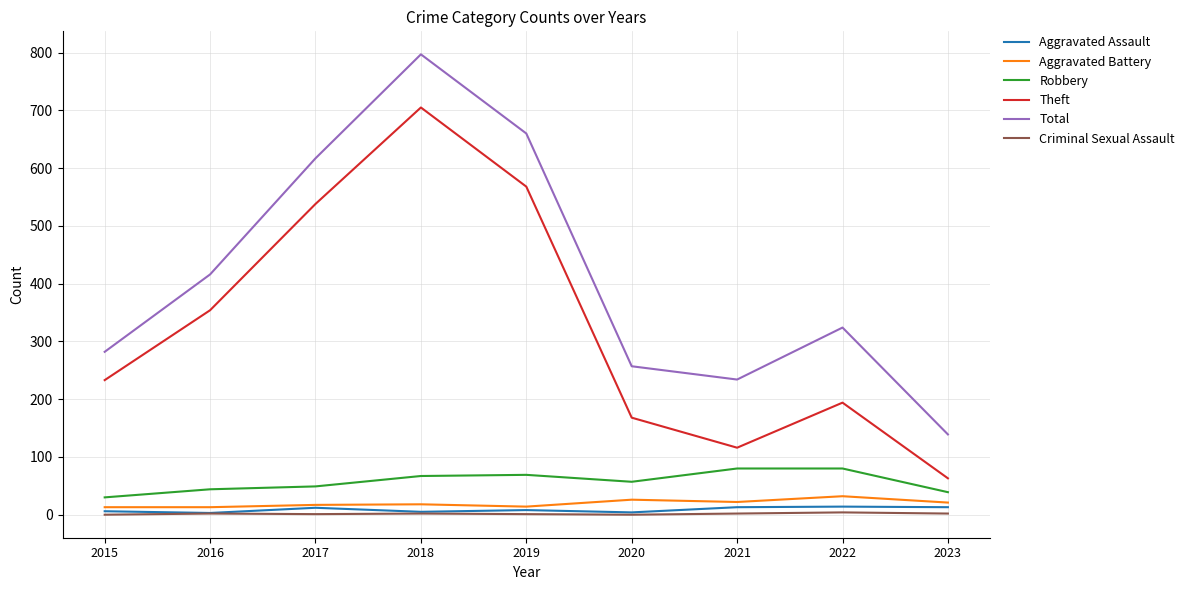

What is the sum of the Total values at 2019 and 2016?

1076